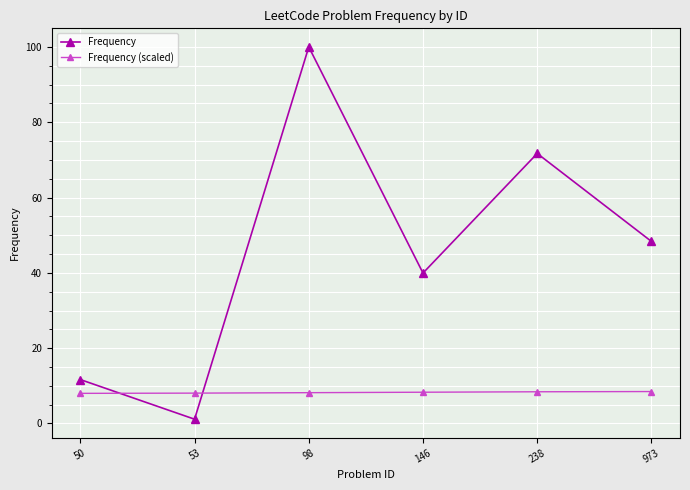

What is the value of the Frequency point at the 3rd from the left?

100.0